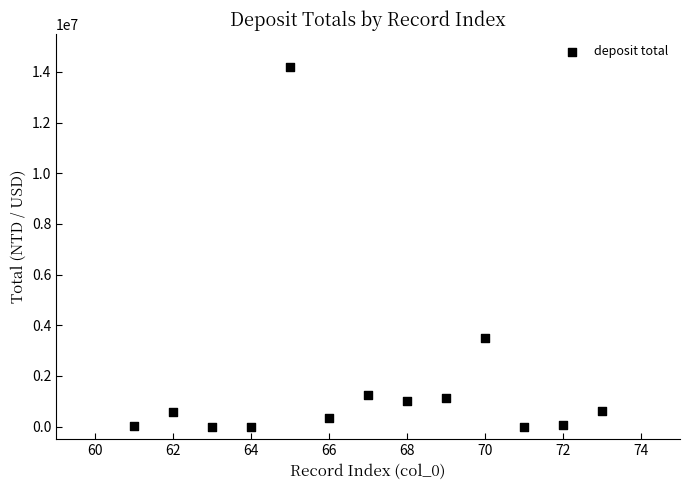

What Y value in the scatter plot is closest to 7100420?

3495199.0